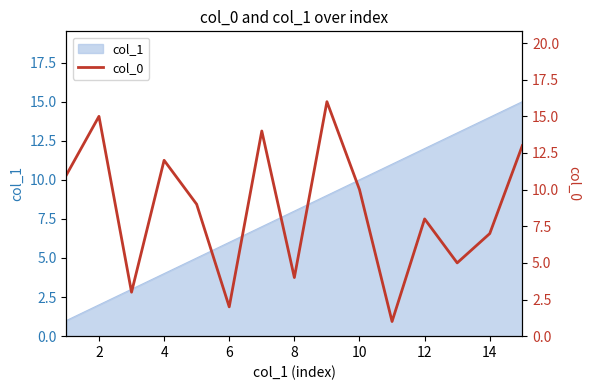

The value of col_1 at 8 is 2. True or false?

False